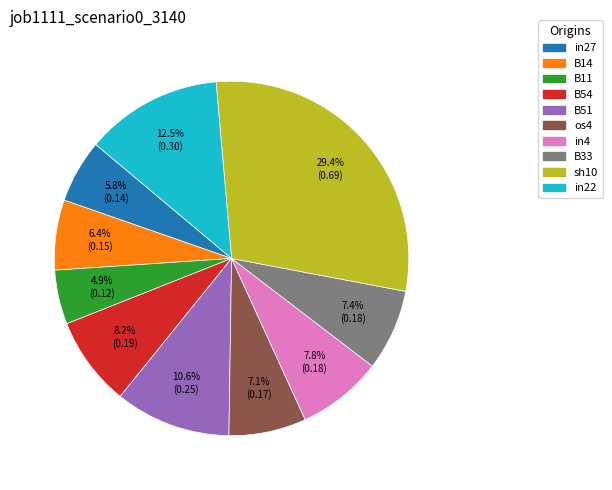

Which has a higher value, B51 or os4?

B51